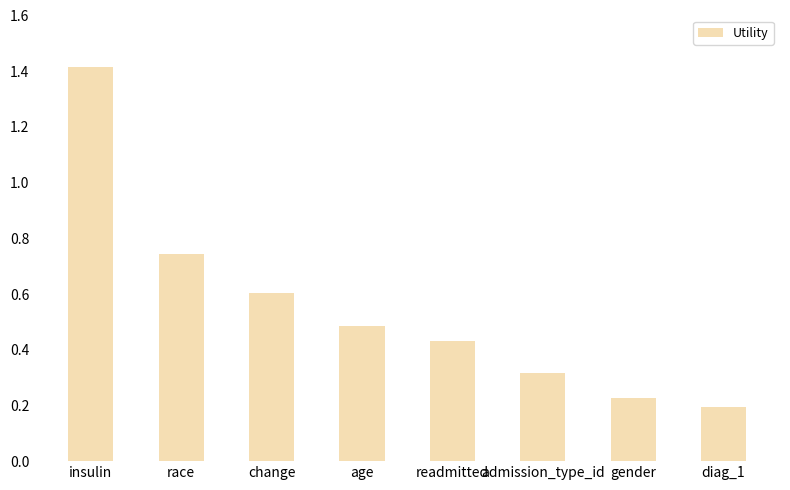

At which label is the value closest to 0?

diag_1